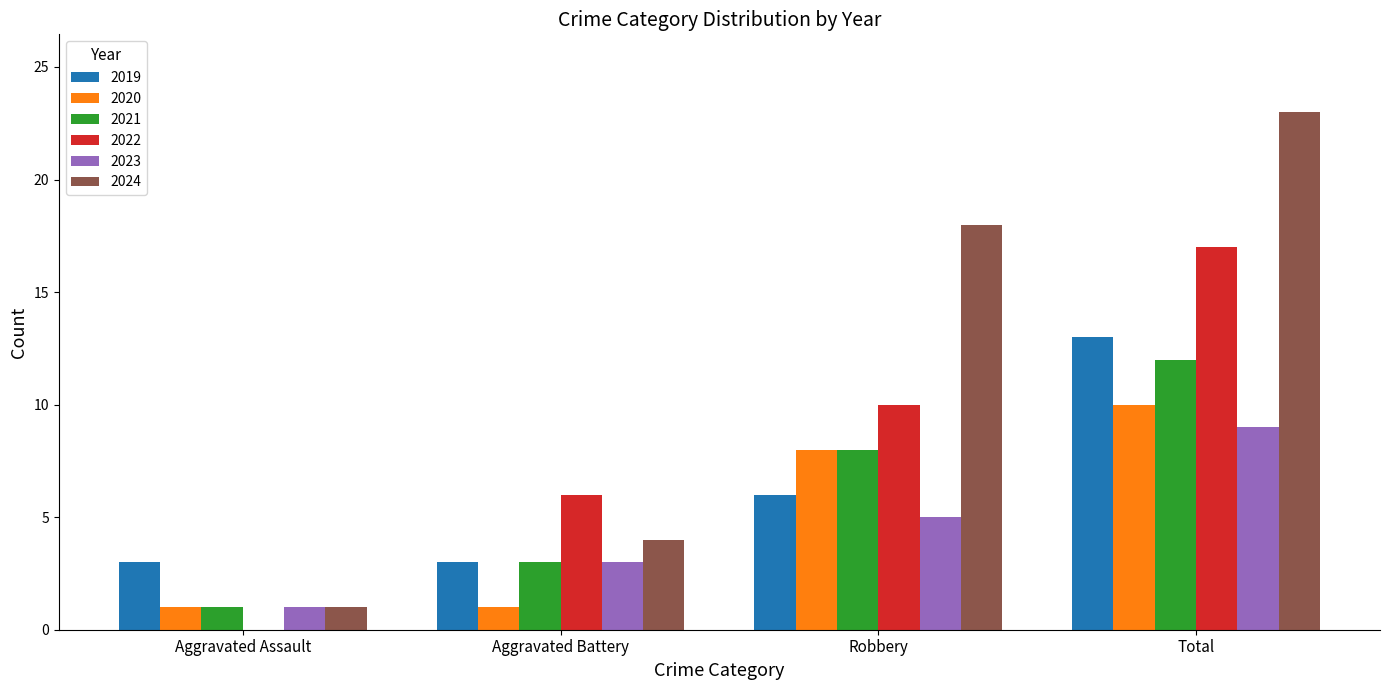

At which label does 2021 reach its peak?

Total